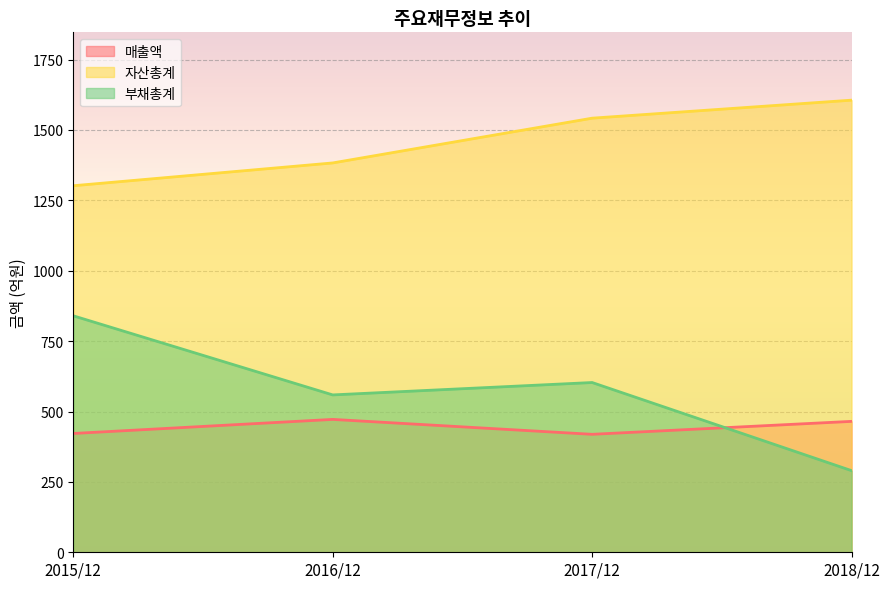

True or false: 자산총계 and 매출액 intersect in this chart.

False